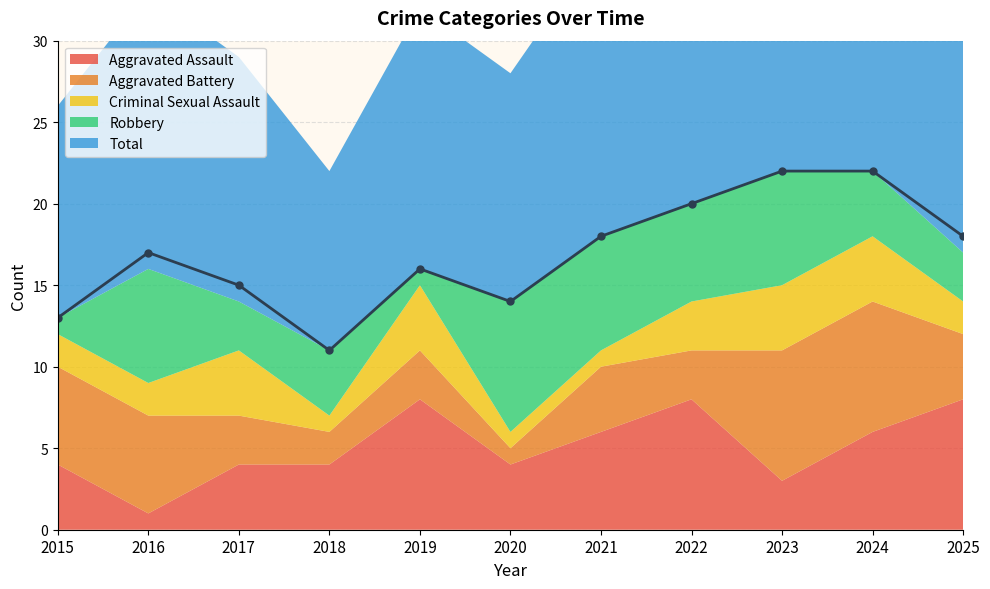

What is the value of the Criminal Sexual Assault point at the 5th from the left?

4